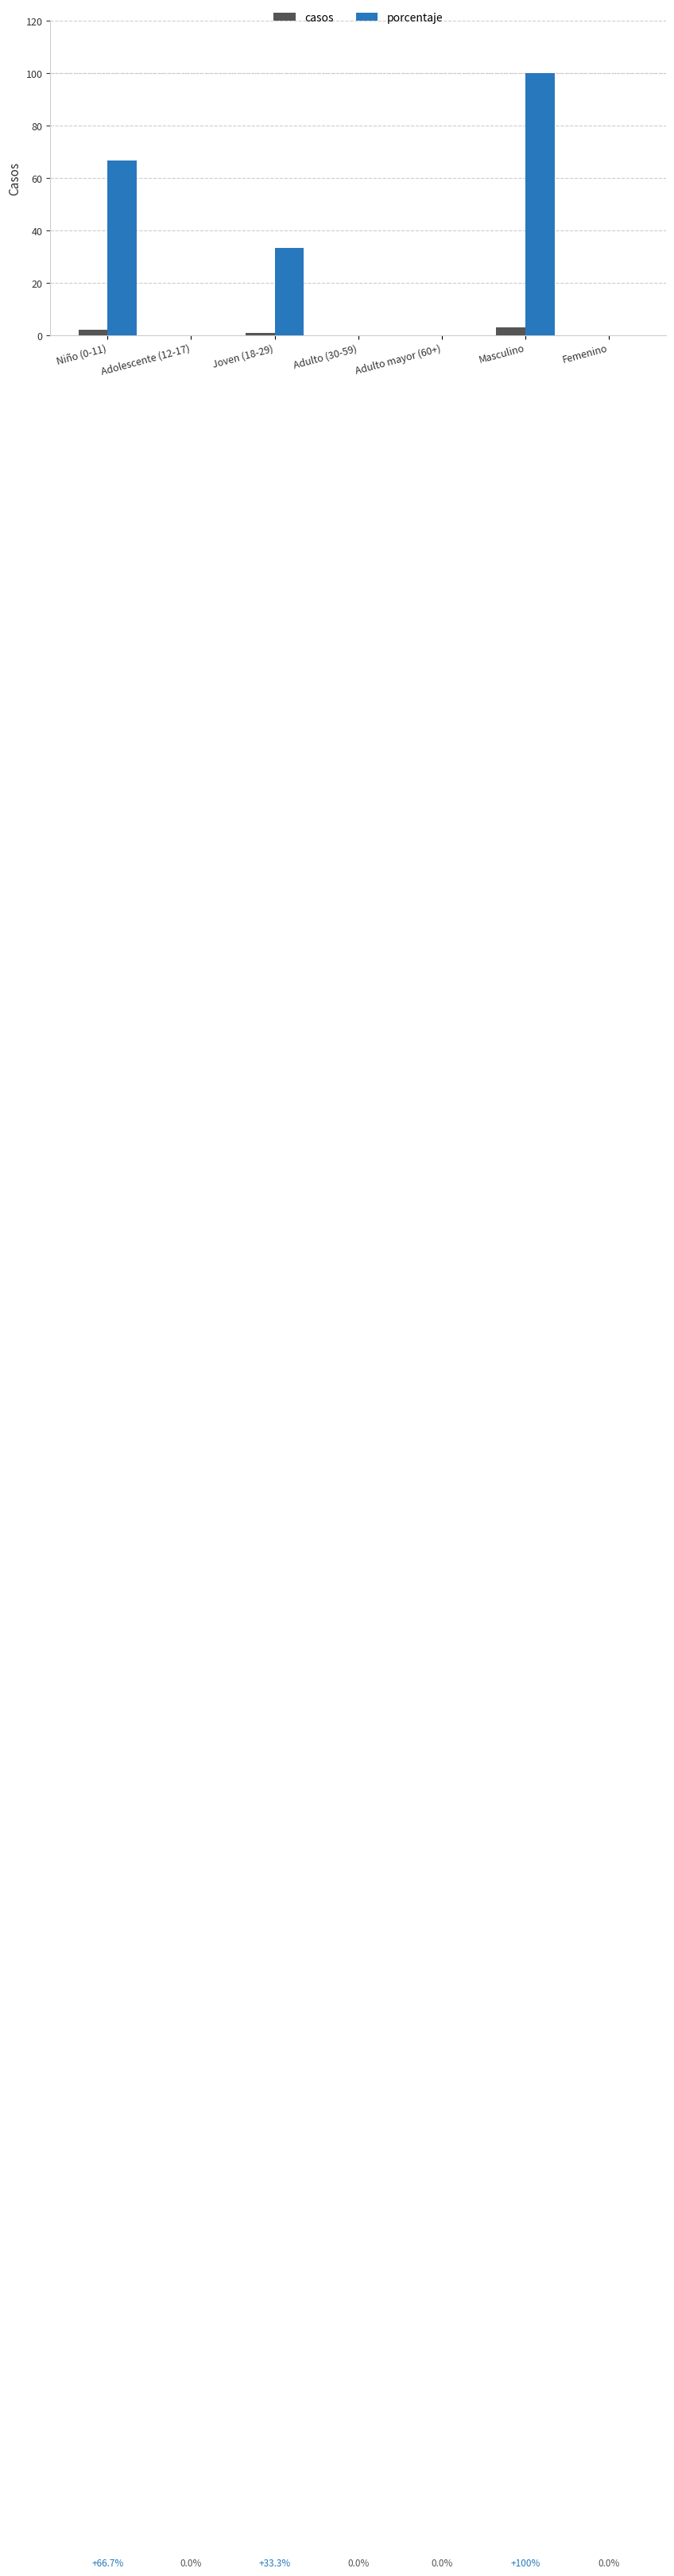

What is the sum of the porcentaje values at Masculino and Femenino?

100.0